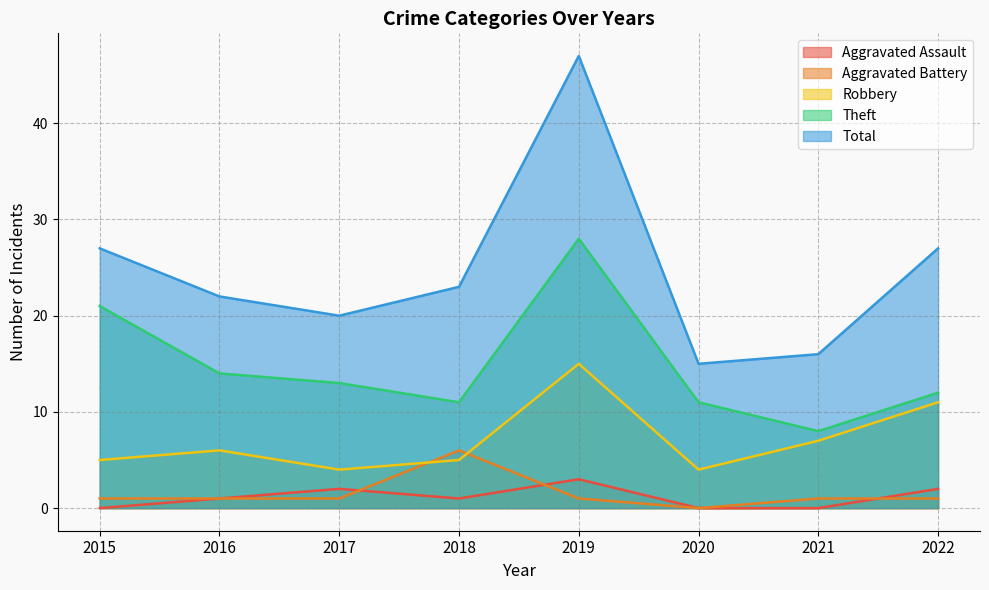

Does the chart display data point markers on the line(s)?

No